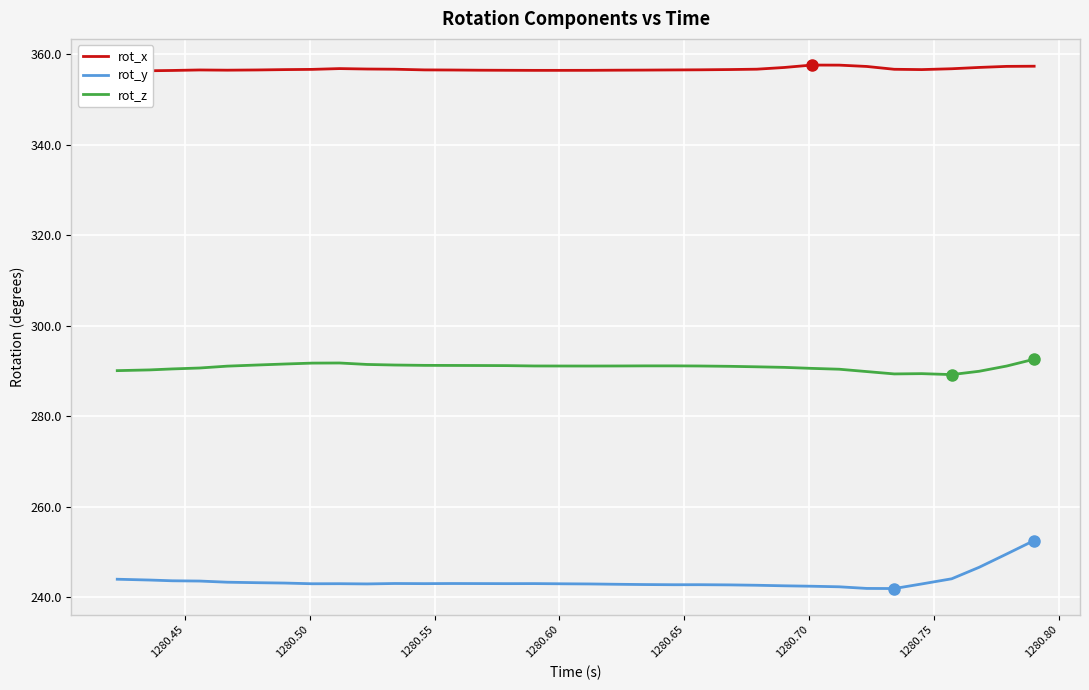

How many data points in rot_y are less than 242?

2